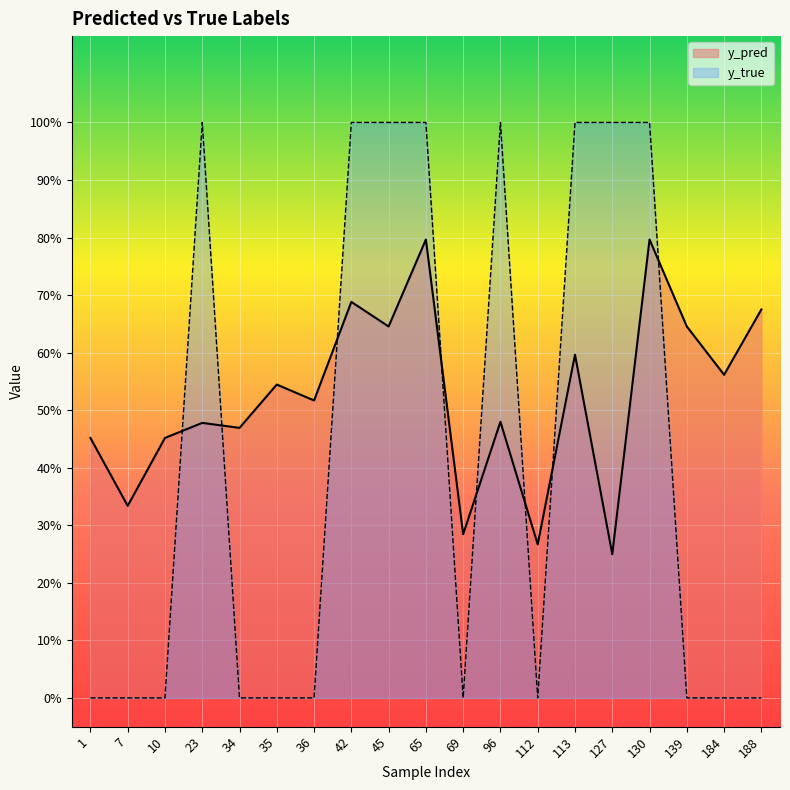

Rank the series by their average value, from highest to lowest.

y_pred, y_true